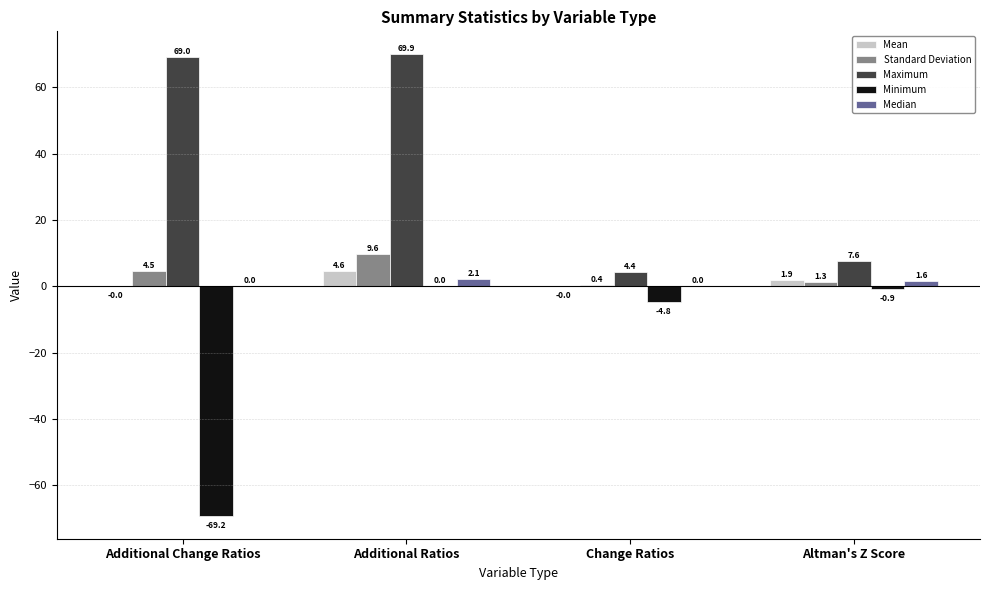

At which category does the chart reach its peak across all series?

Additional Ratios